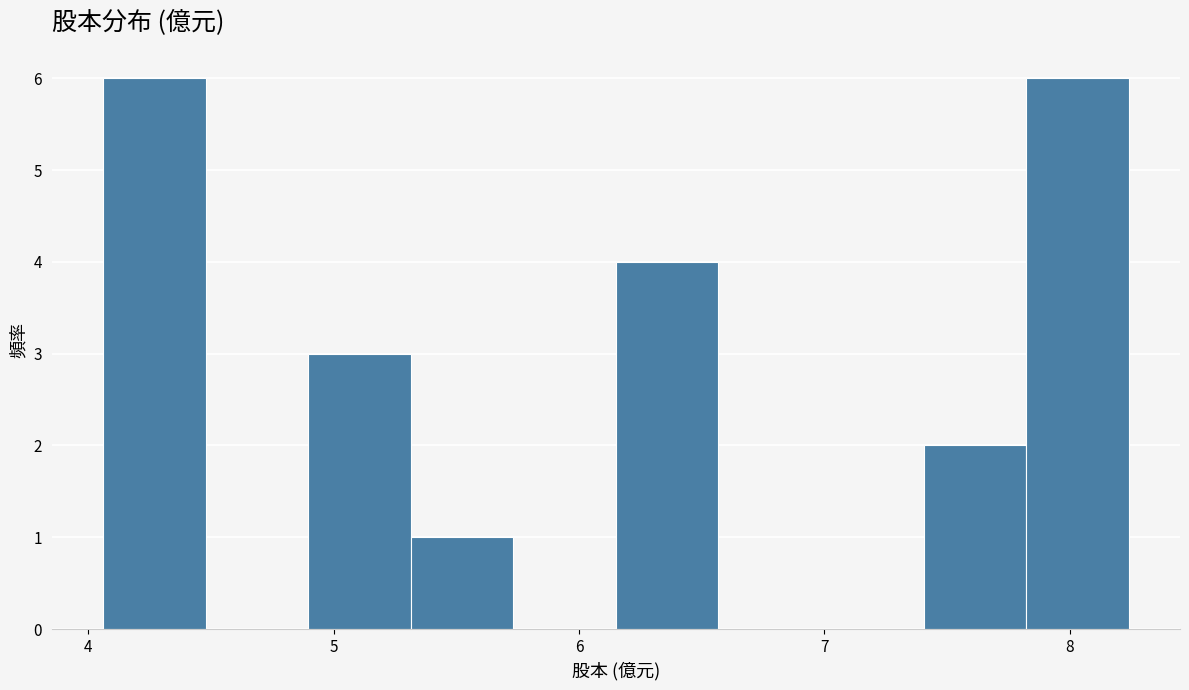

How tall is the bar that spans 7.8 to 8.2 on the x-axis? Neither the bar edges nor the heights are printed on the chart, so give them approximately, as read against the axes.

6